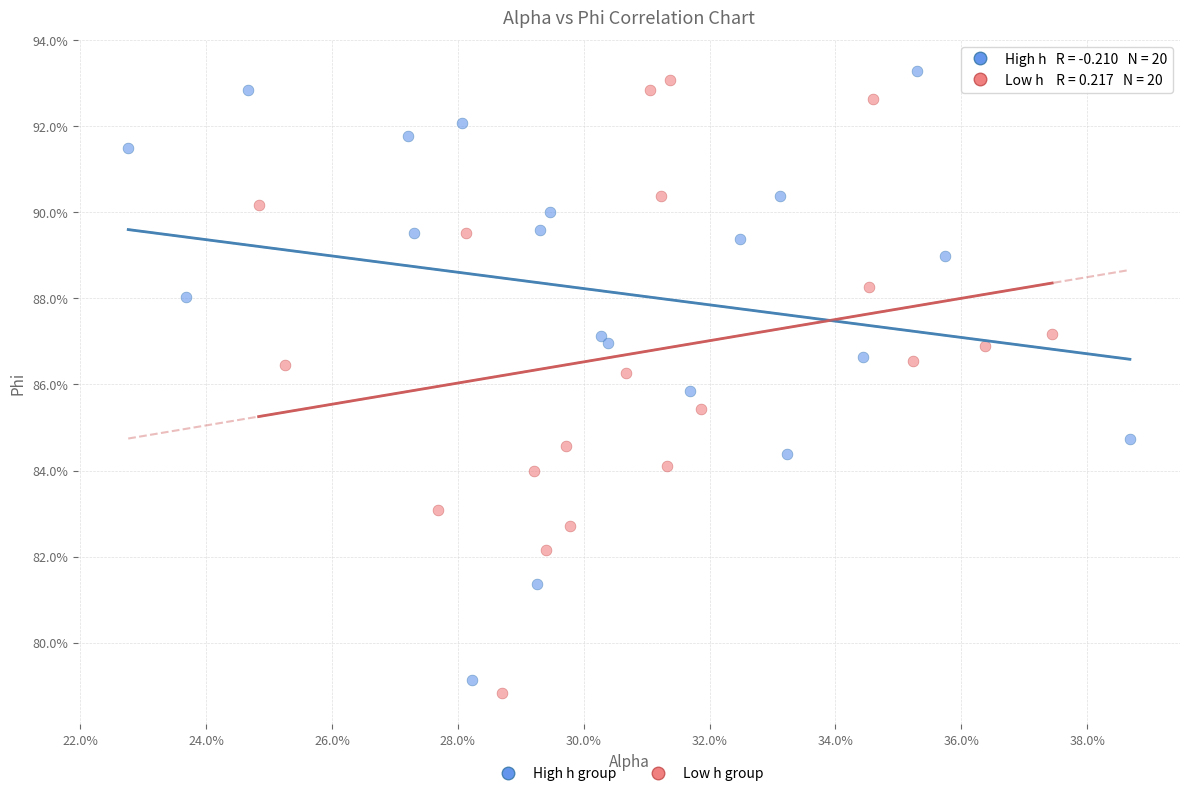

Which series reaches the minimum Y coordinate?

Low h group